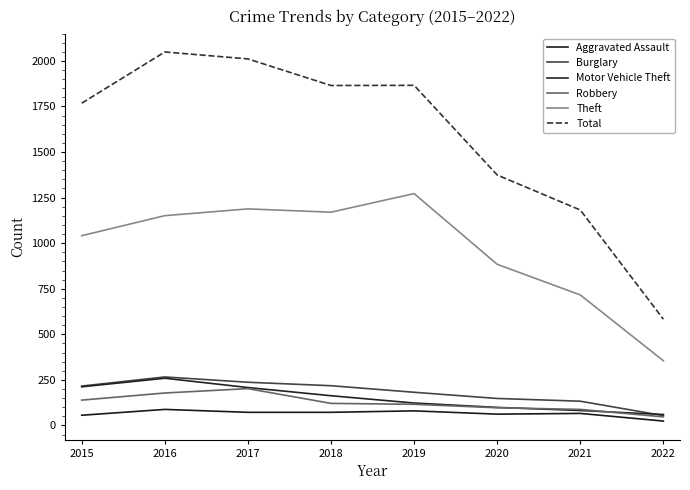

How many lines are shown in the chart?

6